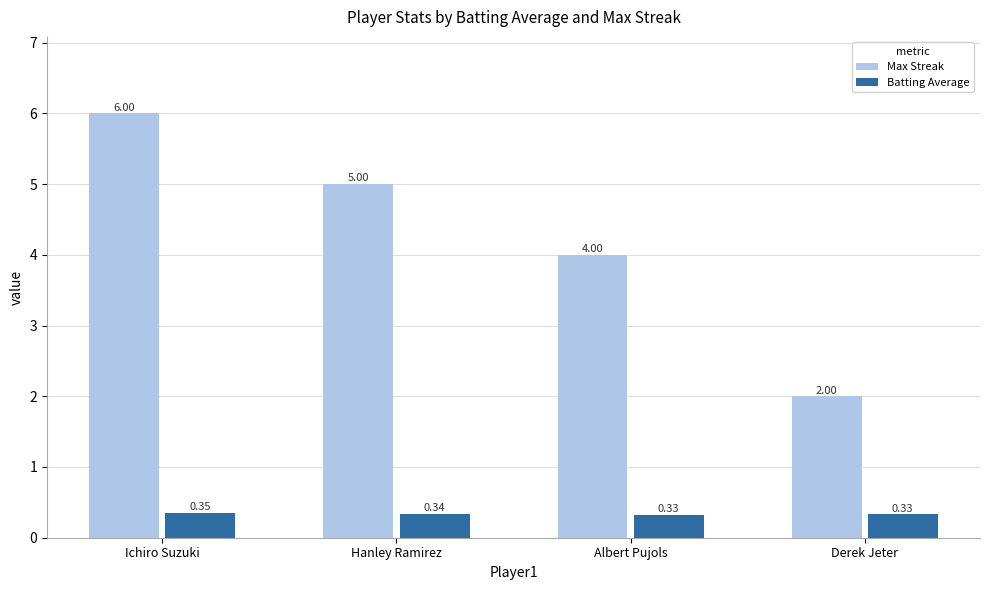

Which category has the highest value in the Max Streak series?

Ichiro Suzuki